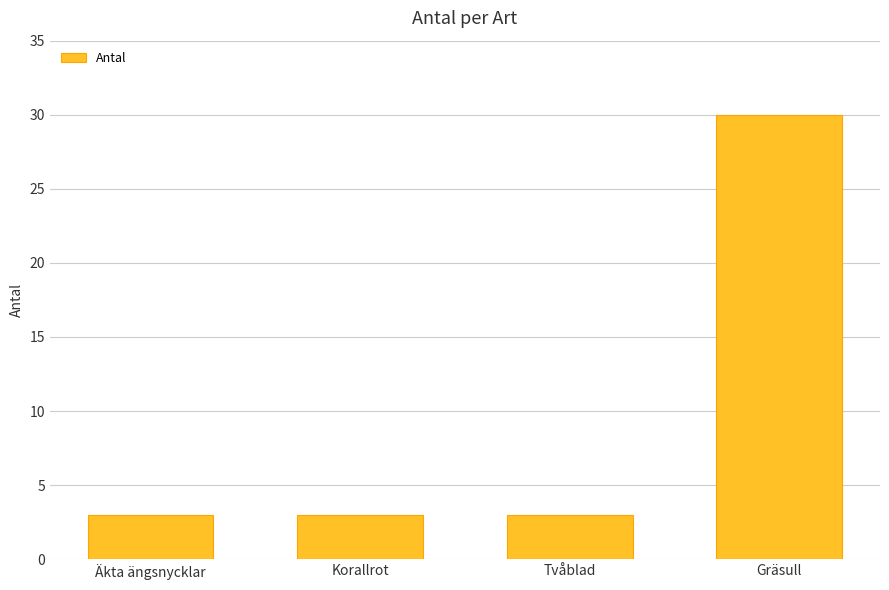

What is the sum of all values?

39